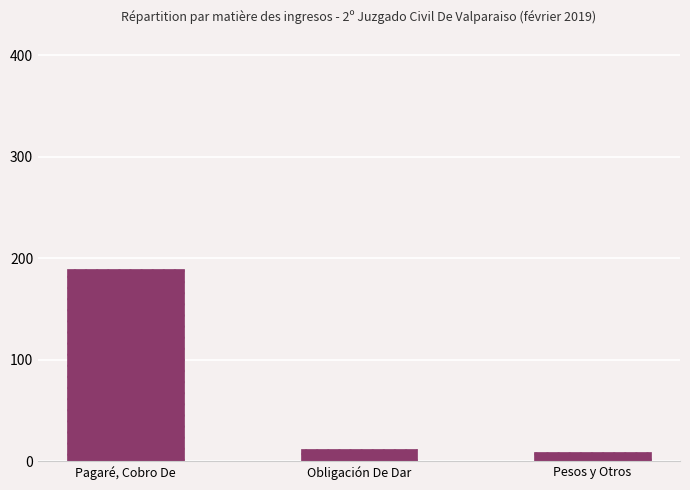

Count the number of data series in this chart.

1